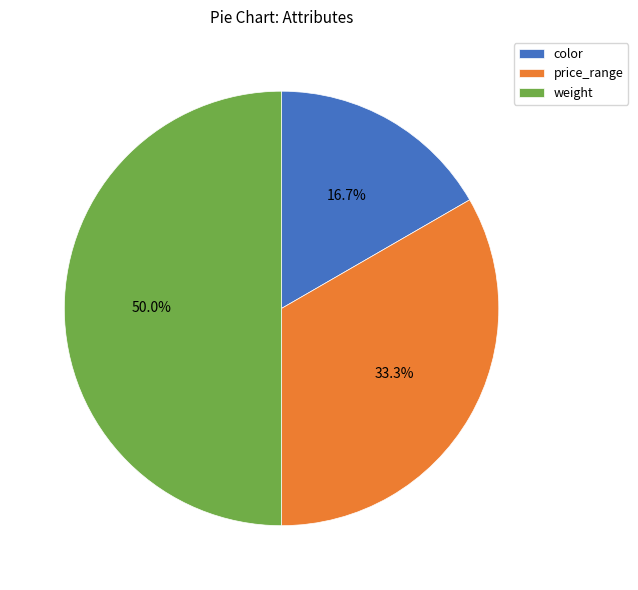

To the nearest percent, what portion does price_range represent?

33%